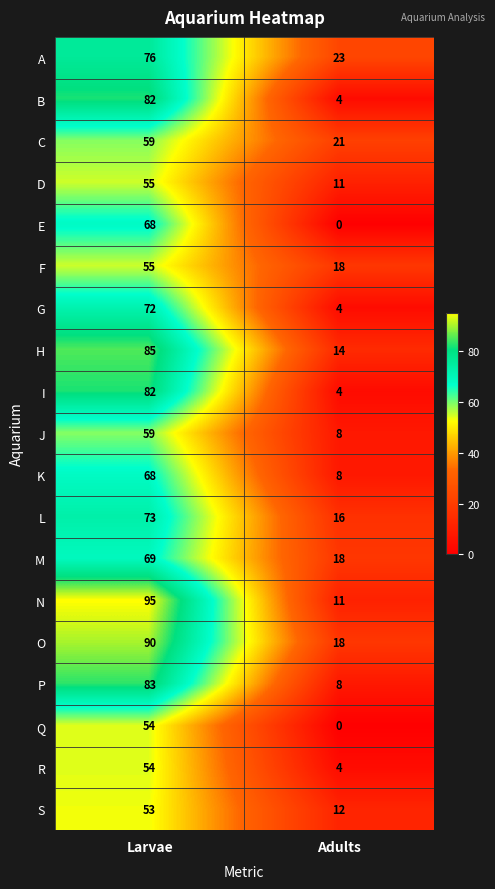

List the labels in order of I value, largest first.

Larvae, Adults